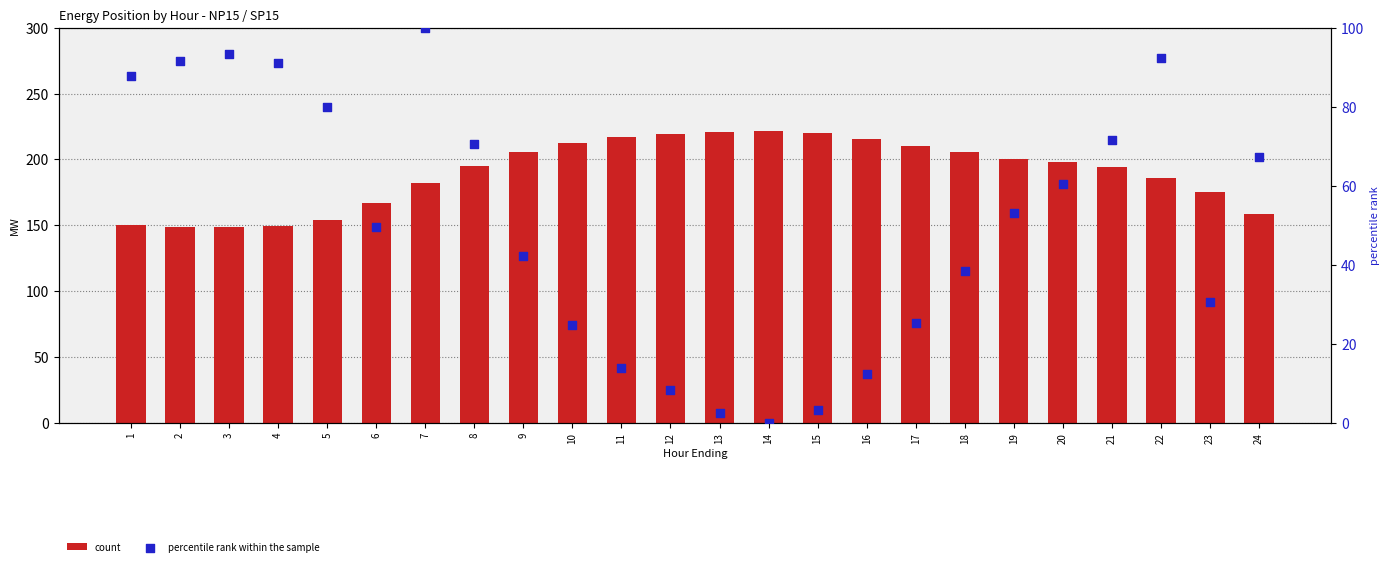

Which series has the largest total across all categories?

count